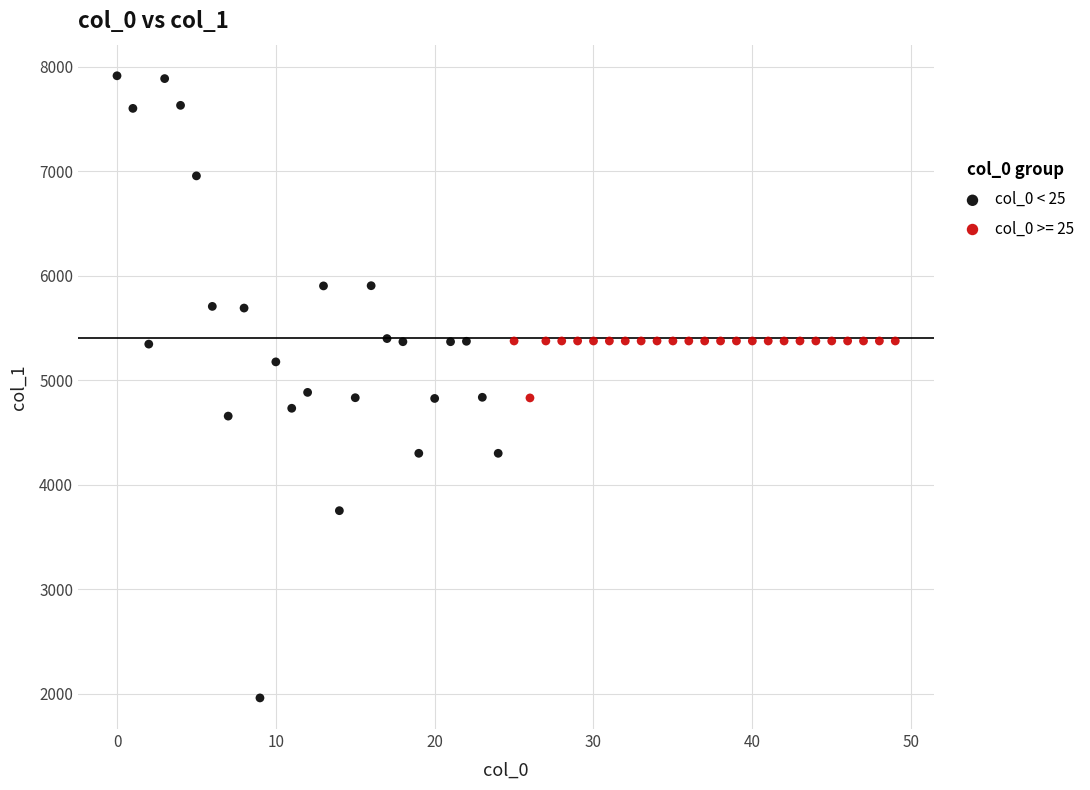

Which series contains the highest Y value?

col_0 < 25